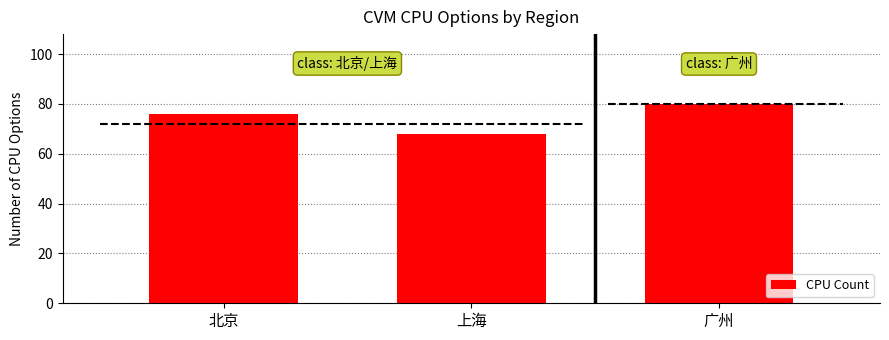

What is the change in value from 北京 to 广州?

+4